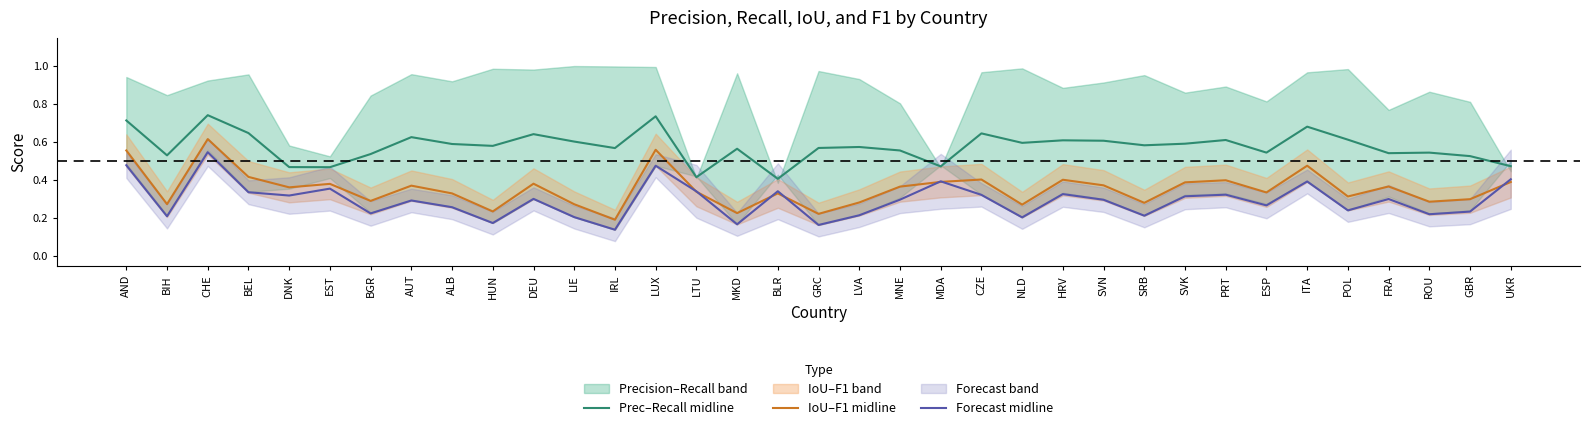

Which label corresponds to the smallest value in the chart?

IRL